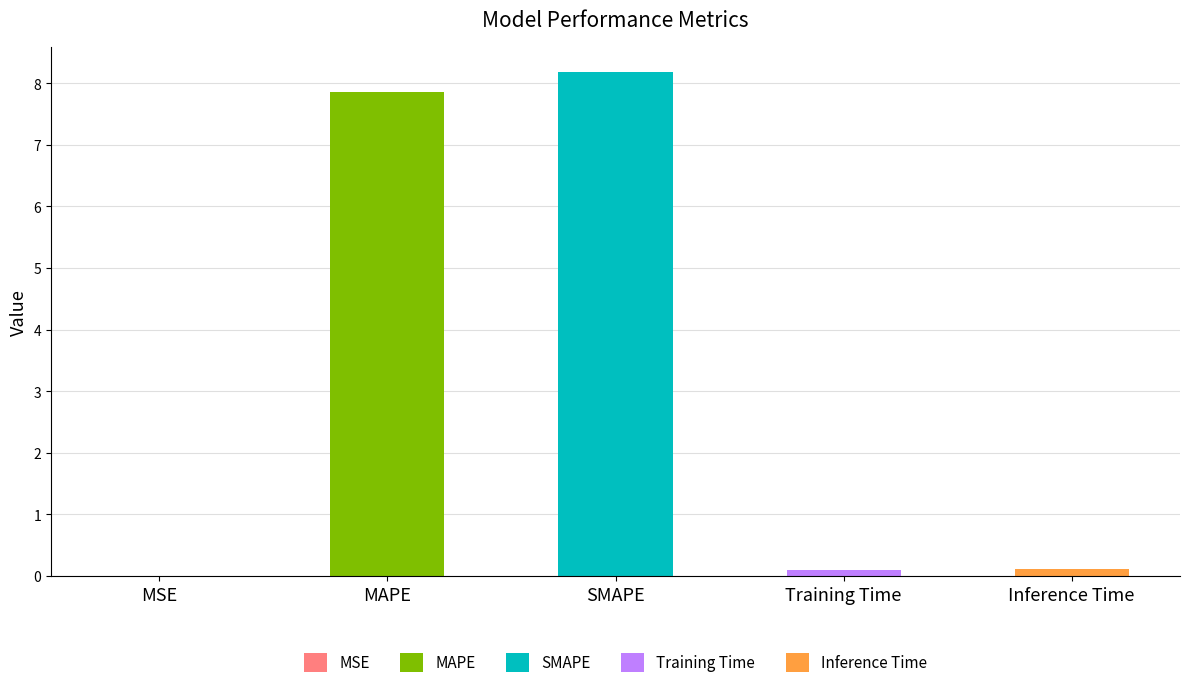

At which category does the chart reach its peak across all series?

SMAPE